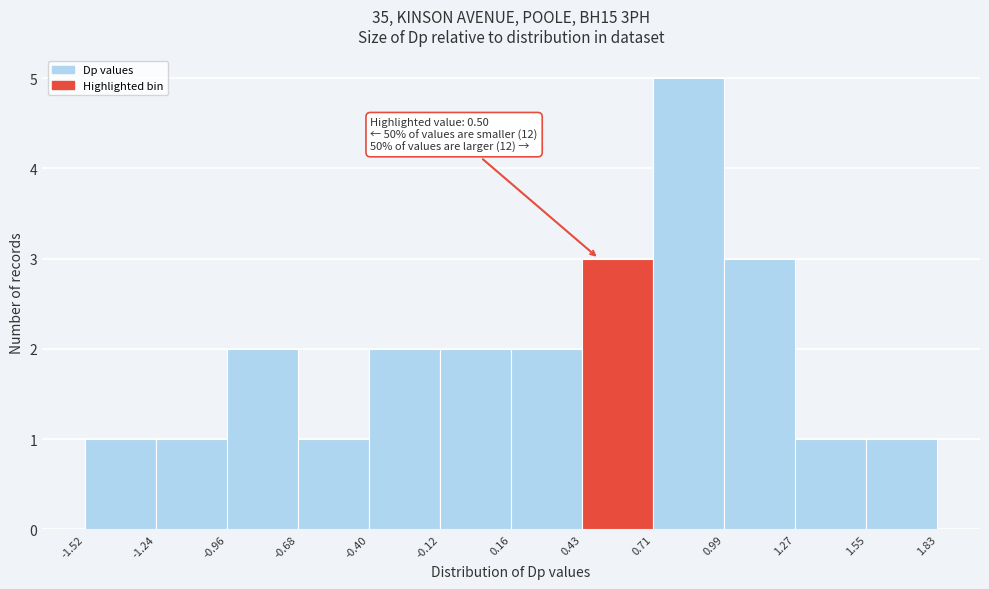

Over which range of the x-axis is the bar tallest?

0.71 to 0.99